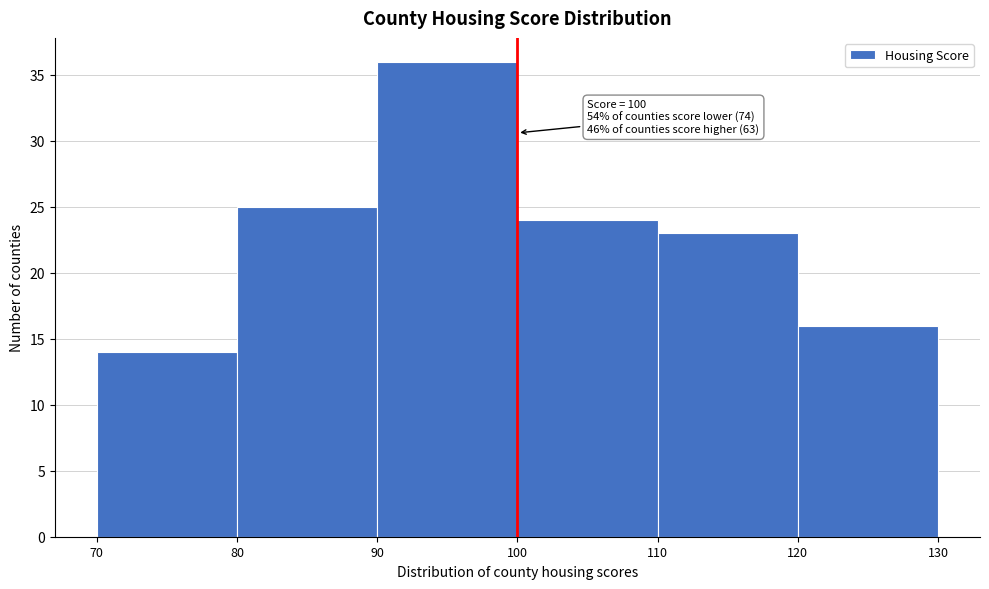

Over which range of the x-axis is the bar tallest?

90 to 100